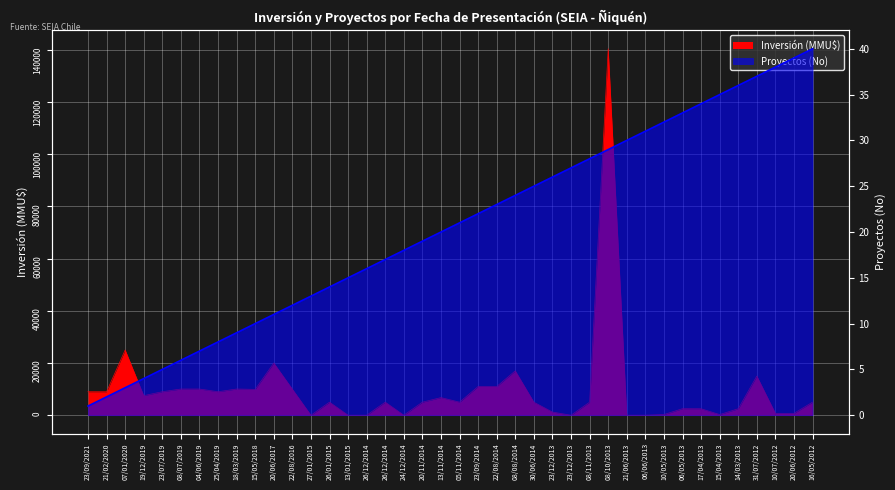

What is the difference between the second highest and second lowest values in the Inversión (MMU$) series?

25000